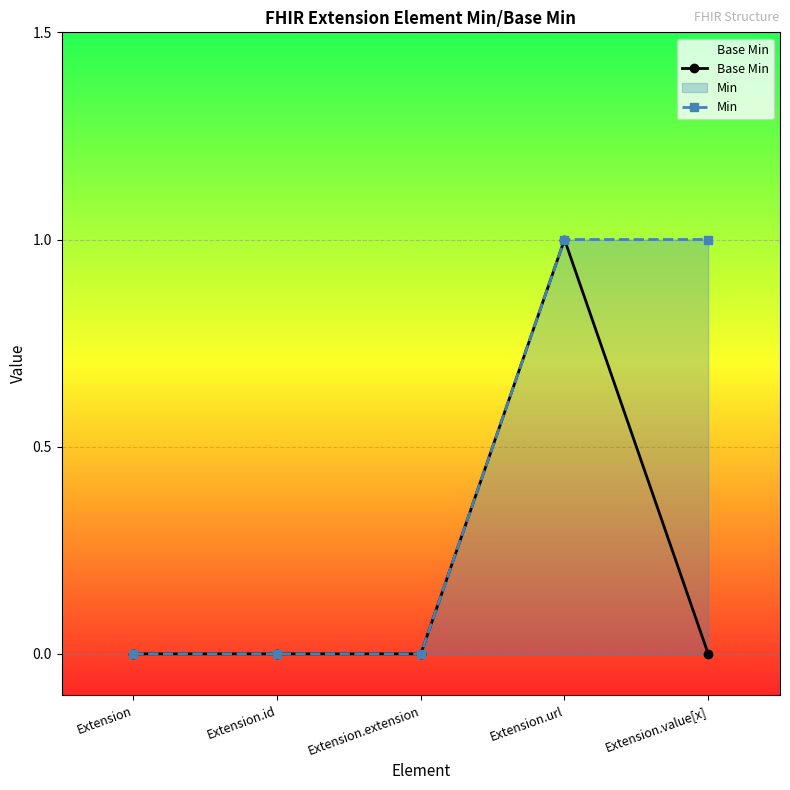

At which label is Min closest to 0?

Extension